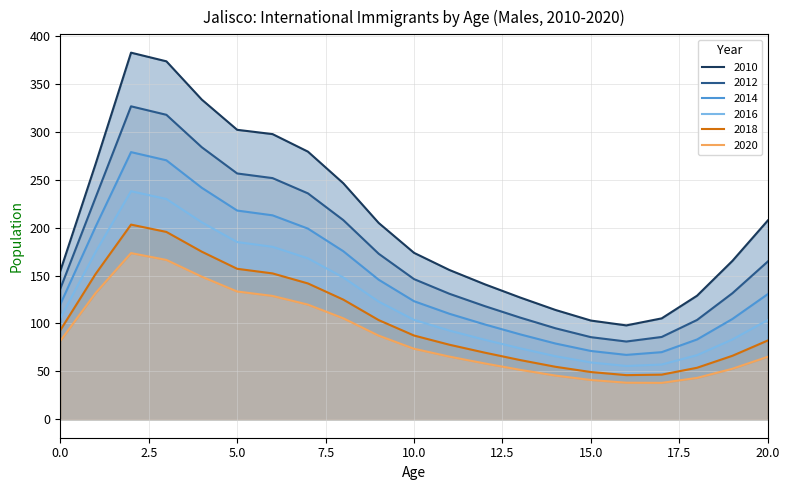

What are all the series names shown in the legend?

2010, 2012, 2014, 2016, 2018, 2020